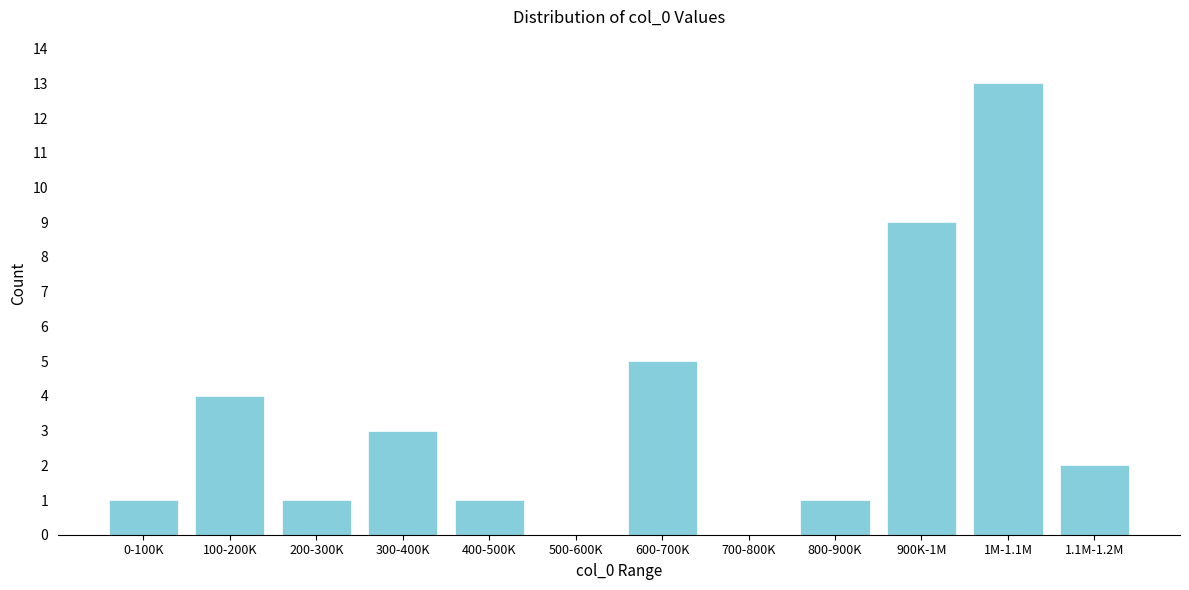

Reading left to right, what are all the values shown in this chart?

0-100K=1	100-200K=4	200-300K=1	300-400K=3	400-500K=1	500-600K=0	600-700K=5	700-800K=0	800-900K=1	900K-1M=9	1M-1.1M=13	1.1M-1.2M=2